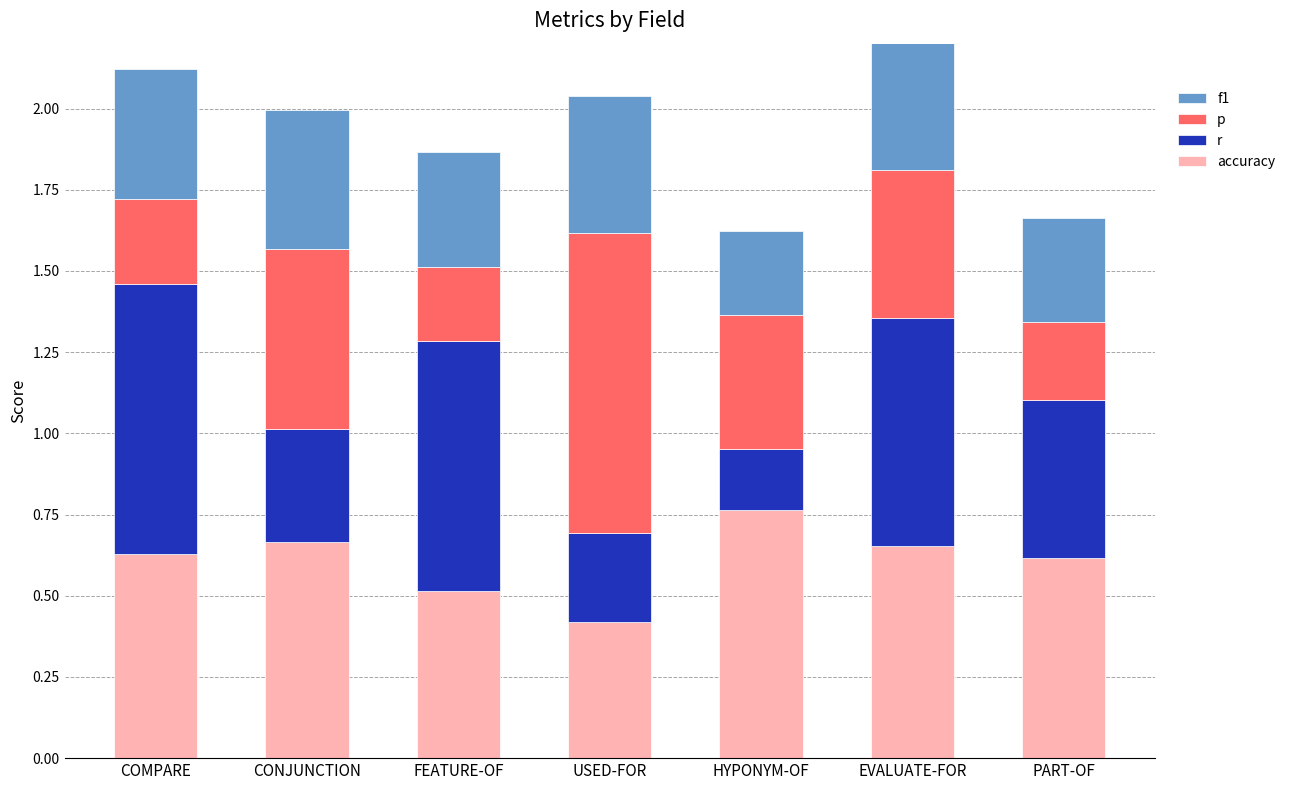

What is the approximate value of r at COMPARE?

0.8